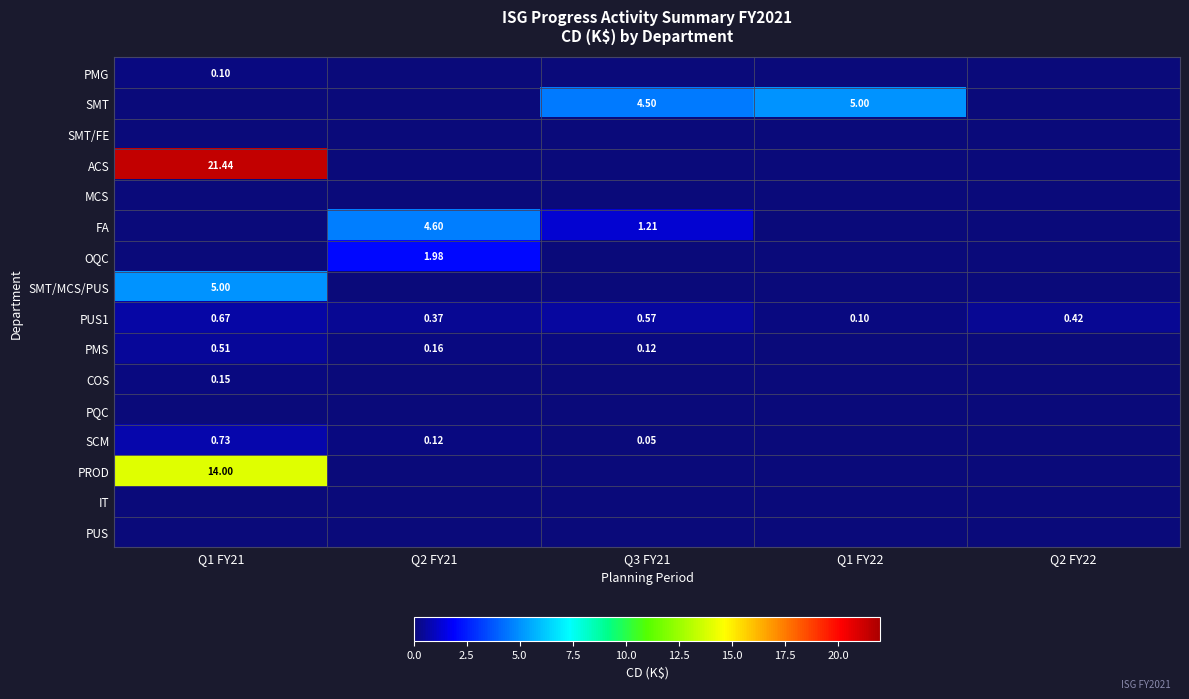

Between Q2 FY22 and Q1 FY21, which is larger?

Q1 FY21